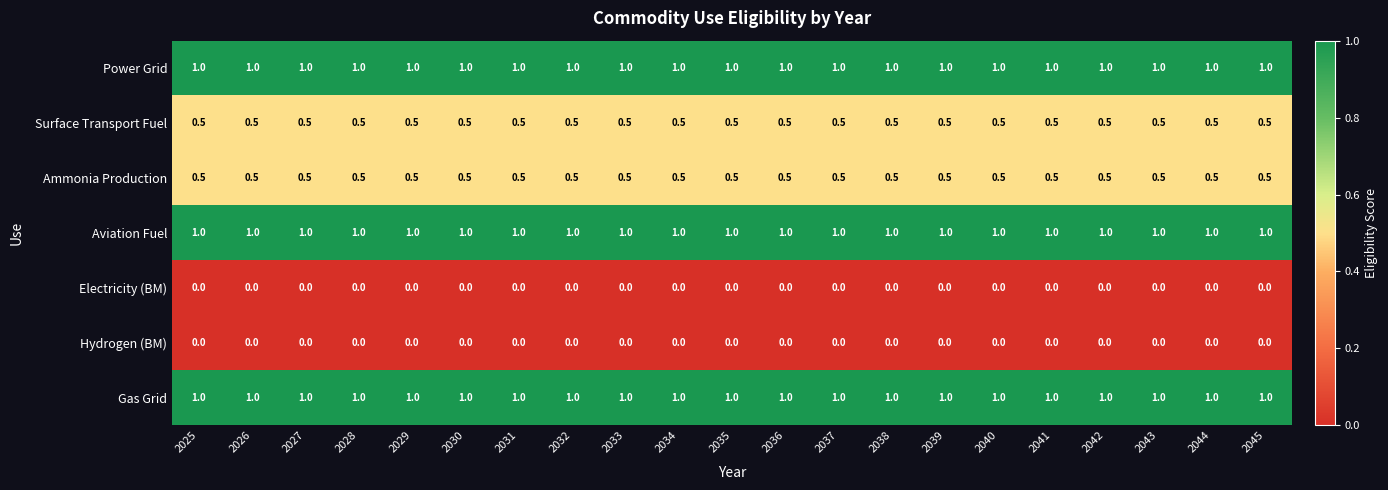

What is the difference between the highest and lowest values at 2042?

1.0